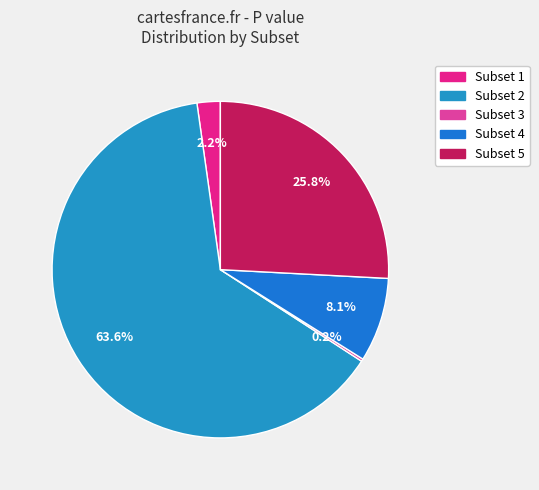

How many slices are in this pie chart?

5